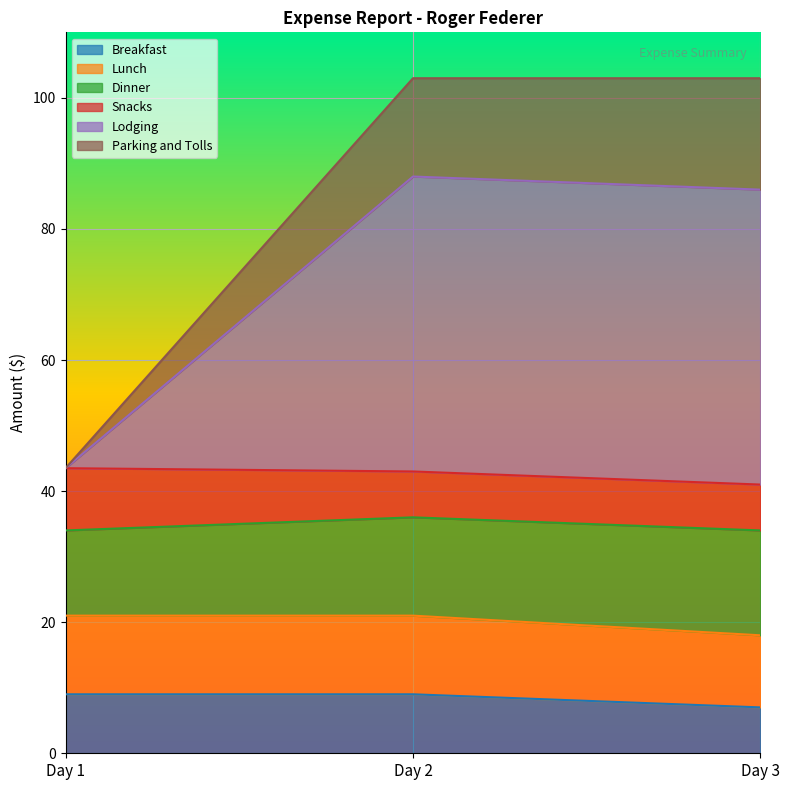

What is the total value across all series at Day 1?

43.5